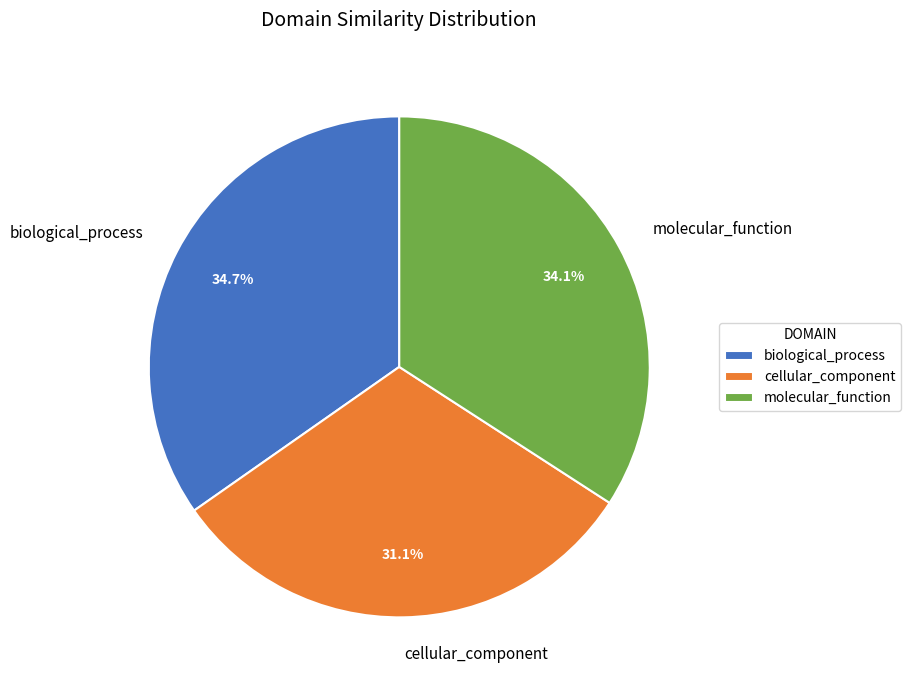

To the nearest percent, what percentage of the pie is molecular_function?

34%